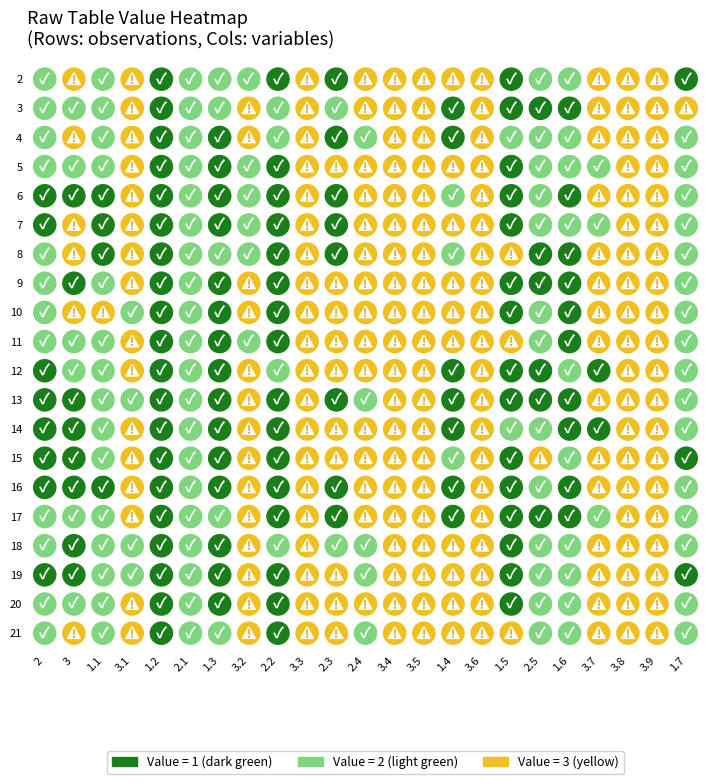

Rank the categories by 2.4 value from highest to lowest.

0, 1, 3, 4, 5, 6, 7, 8, 9, 10, 12, 13, 14, 15, 18, 2, 11, 16, 17, 19